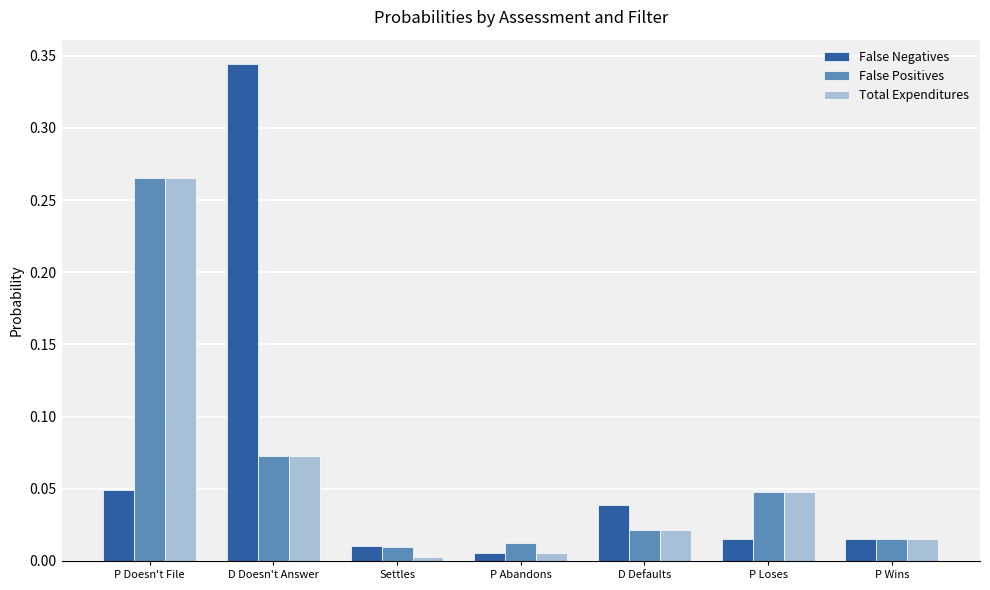

What is the sum of all Total Expenditures values?

0.4